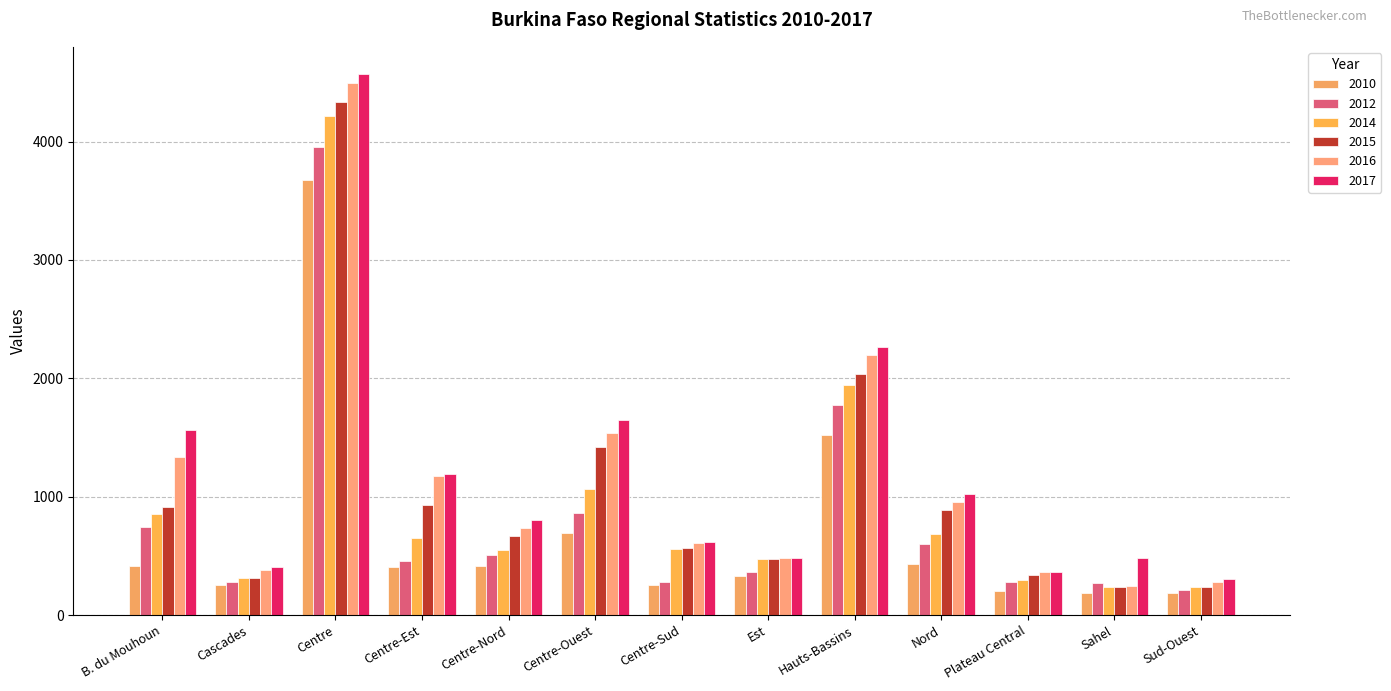

How many bars are there in each group?

6